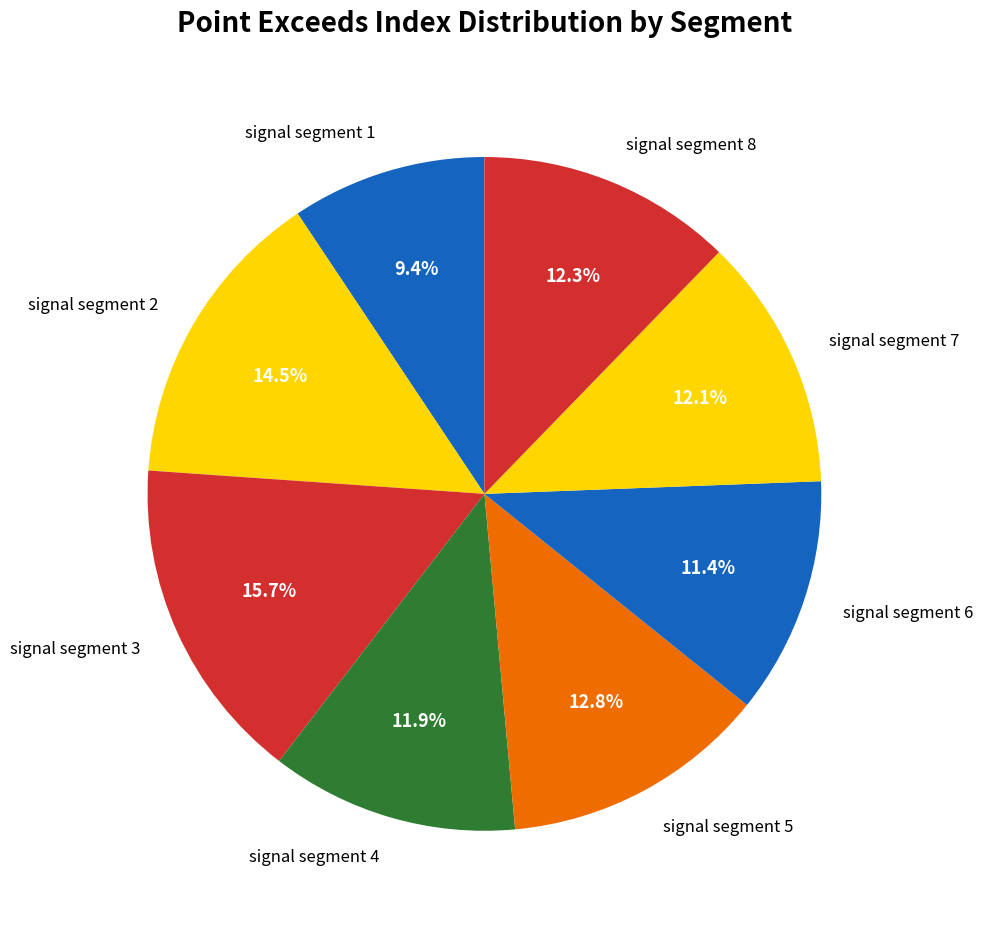

To the nearest percent, what percentage of the pie is signal segment 3?

16%